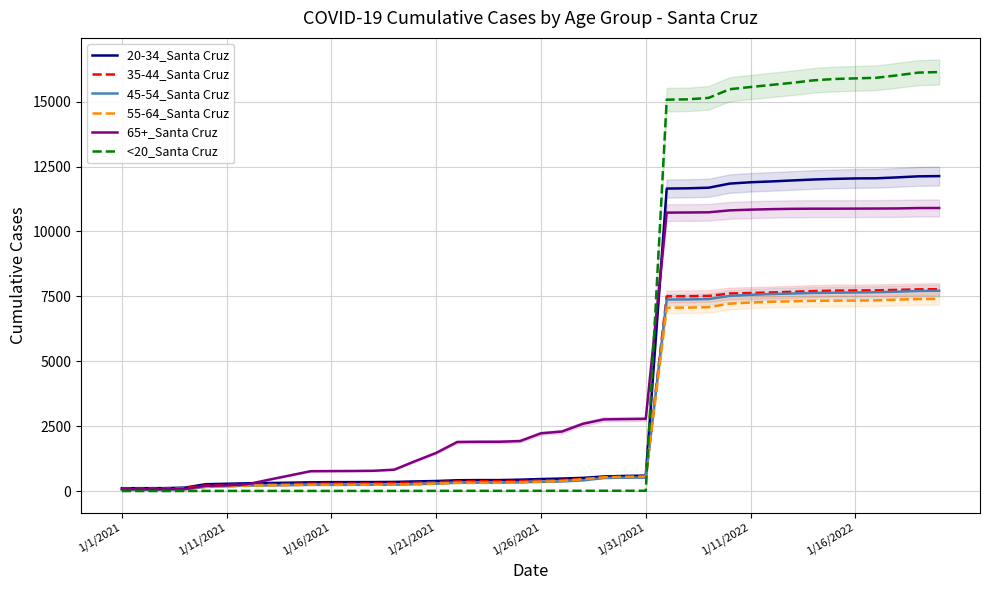

Does the chart have visible grid lines?

Yes